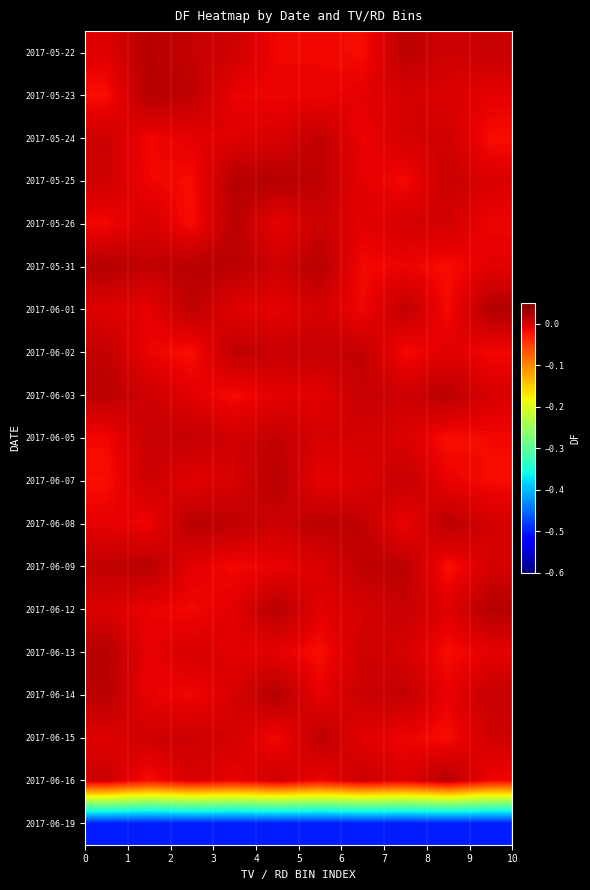

Reading left to right, list all the values displayed in this chart.

2017-05-22: -0.0	0.0	0.0	0.0	-0.0	-0.0	-0.0	0.0	0.0	0.0
2017-05-23: -0.0	0.0	0.0	-0.0	-0.0	-0.0	-0.0	0.0	-0.0	-0.0
2017-05-24: 0.0	-0.0	-0.0	-0.0	-0.0	0.0	-0.0	0.0	0.0	-0.0
2017-05-25: 0.0	-0.0	-0.0	0.0	0.0	0.0	-0.0	-0.0	0.0	-0.0
2017-05-26: -0.0	-0.0	-0.0	0.0	-0.0	0.0	-0.0	0.0	0.0	-0.0
2017-05-31: 0.0	0.0	0.0	0.0	0.0	0.0	-0.0	-0.0	-0.0	-0.0
2017-06-01: -0.0	-0.0	0.0	-0.0	-0.0	0.0	-0.0	0.0	-0.0	0.0
2017-06-02: 0.0	-0.0	-0.0	0.0	0.0	0.0	0.0	-0.0	-0.0	-0.0
2017-06-03: 0.0	0.0	-0.0	-0.0	-0.0	-0.0	0.0	0.0	0.0	-0.0
2017-06-05: -0.0	0.0	0.0	0.0	0.0	-0.0	0.0	-0.0	-0.0	-0.0
2017-06-07: -0.0	0.0	-0.0	0.0	0.0	-0.0	-0.0	0.0	-0.0	-0.0
2017-06-08: -0.0	-0.0	0.0	0.0	0.0	0.0	0.0	-0.0	0.0	0.0
2017-06-09: 0.0	0.0	-0.0	-0.0	-0.0	-0.0	0.0	0.0	-0.0	0.0
2017-06-12: -0.0	-0.0	-0.0	-0.0	0.0	-0.0	0.0	0.0	-0.0	0.0
2017-06-13: 0.0	-0.0	-0.0	-0.0	-0.0	-0.0	0.0	0.0	-0.0	-0.0
2017-06-14: 0.0	-0.0	-0.0	-0.0	0.0	-0.0	0.0	0.0	-0.0	0.0
2017-06-15: -0.0	0.0	0.0	0.0	-0.0	0.0	-0.0	-0.0	-0.0	0.0
2017-06-16: 0.0	-0.0	0.0	-0.0	0.0	-0.0	0.0	-0.0	0.0	-0.0
2017-06-19: -0.5	-0.5	-0.5	-0.5	-0.5	-0.5	-0.5	-0.5	-0.5	-0.5